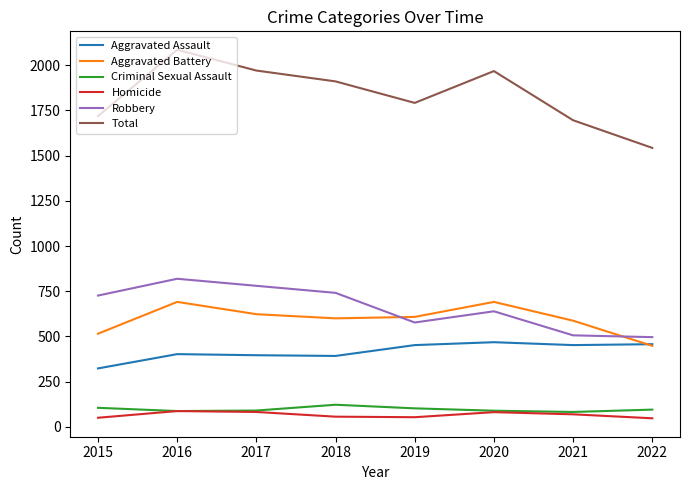

Which category has the lowest value in the Aggravated Assault series?

2015